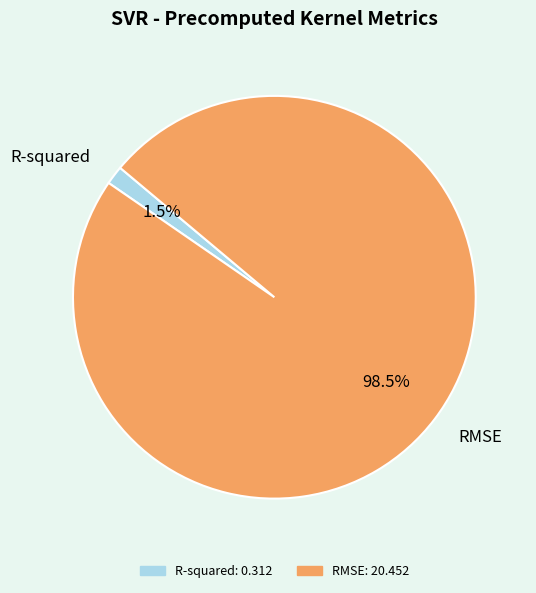

To the nearest percent, what is the difference between the R-squared and RMSE slice percentages?

97%